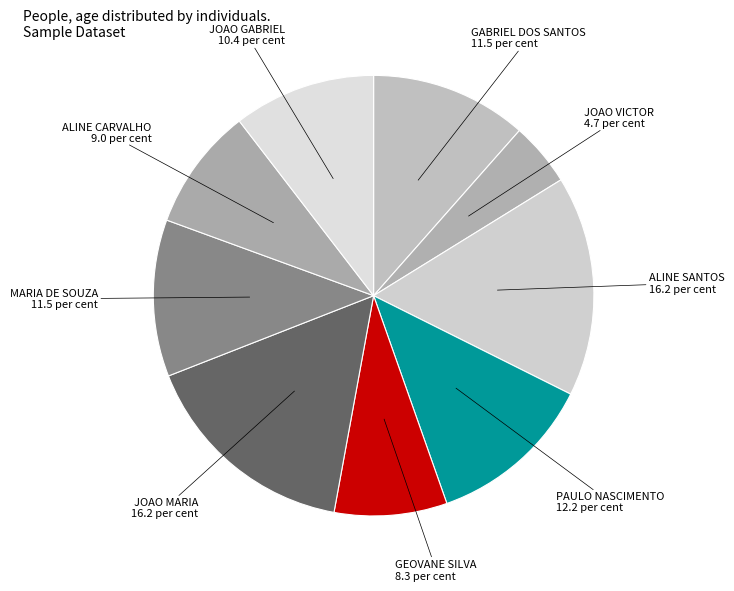

What is the ratio of the value at JOAO GABRIEL to the value at MARIA DE SOUZA?

0.9